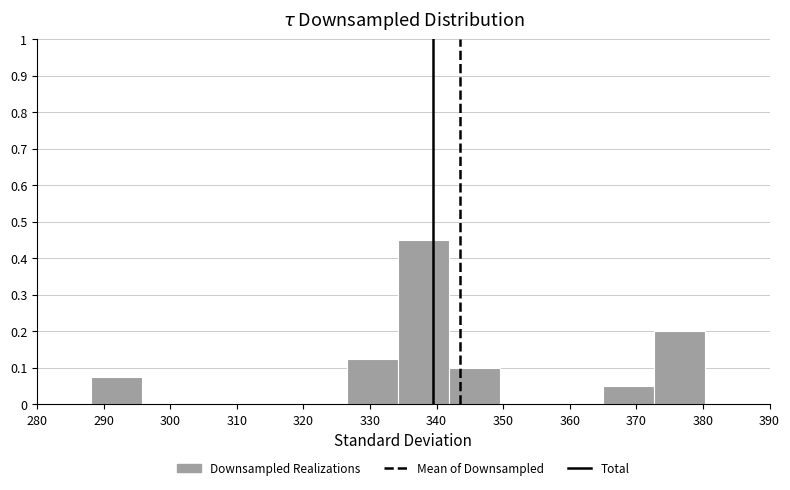

Reading left to right, list every bar in this chart as the range it spans on the x-axis followed by its height. Neither the bar edges nor the heights are printed on the chart, so give them approximately, as read against the axes.

288 to 296: 0.08
296 to 303: 0
303 to 311: 0
311 to 319: 0
319 to 327: 0
327 to 334: 0.13
334 to 342: 0.45
342 to 350: 0.10
350 to 357: 0
357 to 365: 0
365 to 373: 0.05
373 to 380: 0.20